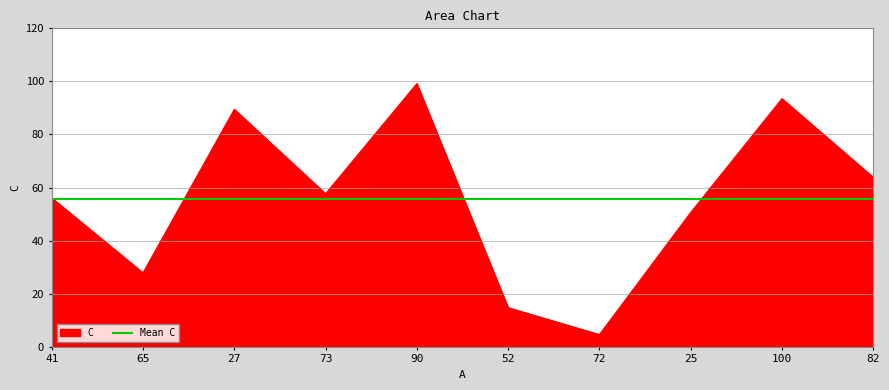

Which category has the highest value across all series?

90